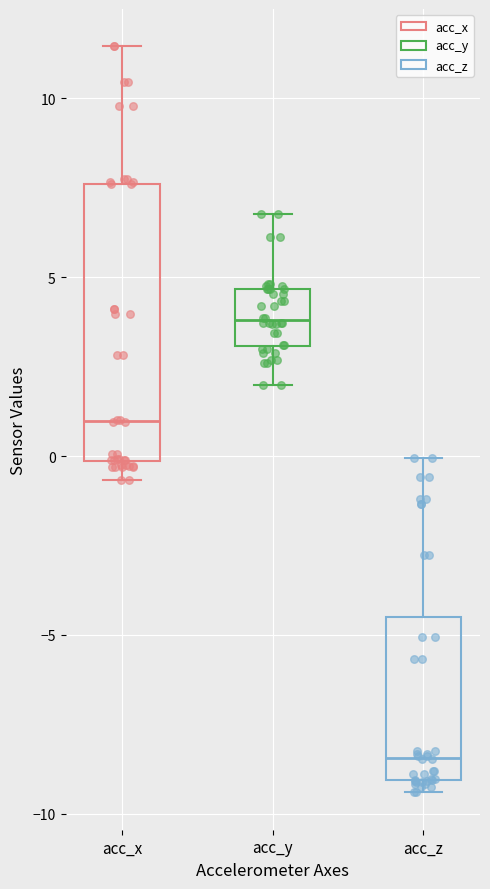

Reading left to right, read every box against the y-axis: the position of its median line, the range the box covers, and the ends of its whiskers. The values are not printed on the chart, so give them approximately, as read against the axis.

acc_x: median 1.0, box 0.0 to 7.5, whiskers -0.5 to 11.5
acc_y: median 4.0, box 3.0 to 4.5, whiskers 2.0 to 7.0
acc_z: median -8.5, box -9.0 to -4.5, whiskers -9.5 to 0.0